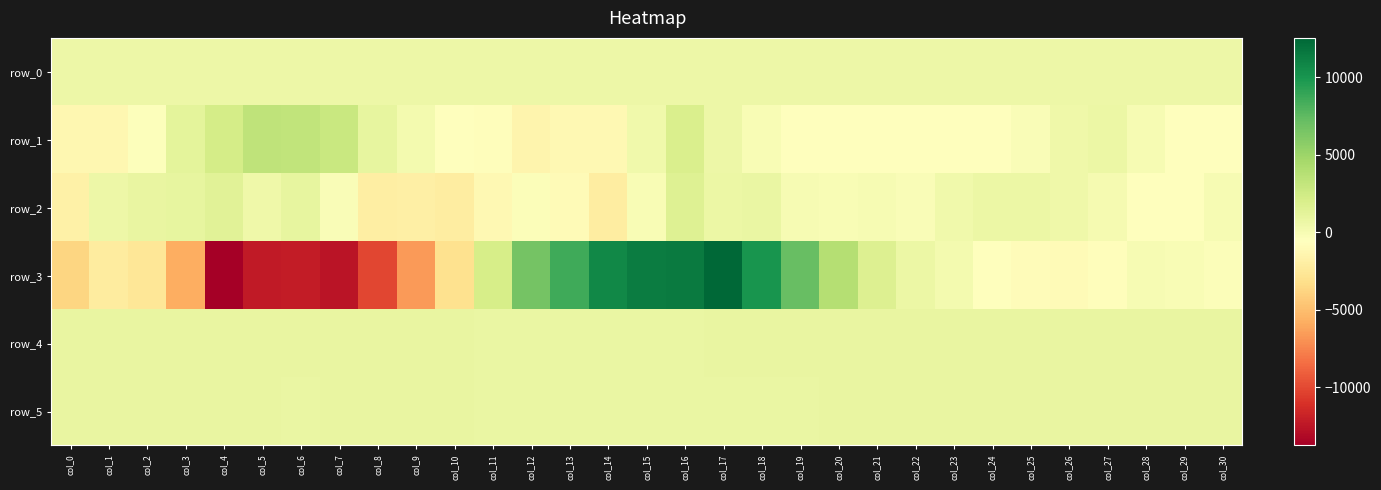

Reading left to right, extract all data points from this chart.

row_0: col_0=590.7	col_1=590.7	col_2=590.7	col_3=590.8	col_4=590.8	col_5=590.9	col_6=590.9	col_7=591.0	col_8=591.1	col_9=591.1	col_10=591.1	col_11=591.2	col_12=591.3	col_13=591.3	col_14=591.4	col_15=591.4	col_16=591.5	col_17=591.5	col_18=591.5	col_19=591.6	col_20=591.7	col_21=591.7	col_22=591.8	col_23=591.8	col_24=591.9	col_25=591.9	col_26=592.0	col_27=592.0	col_28=592.1	col_29=592.1	col_30=592.1
row_1: col_0=-1240.0	col_1=-1279.0	col_2=-411.0	col_3=1148.0	col_4=2235.0	col_5=3338.0	col_6=3186.0	col_7=2829.0	col_8=936.0	col_9=115.0	col_10=-714.0	col_11=-746.0	col_12=-1435.0	col_13=-1207.0	col_14=-1208.0	col_15=358.0	col_16=1918.0	col_17=573.0	col_18=-101.0	col_19=-616.0	col_20=-613.0	col_21=-517.0	col_22=-592.0	col_23=-569.0	col_24=-556.0	col_25=-215.0	col_26=471.0	col_27=671.0	col_28=-5.0	col_29=-630.0	col_30=-529.0
row_2: col_0=-1776.0	col_1=520.0	col_2=870.0	col_3=964.0	col_4=1366.0	col_5=467.0	col_6=1002.0	col_7=-203.0	col_8=-2003.0	col_9=-1863.0	col_10=-2142.0	col_11=-1140.0	col_12=-363.0	col_13=-984.0	col_14=-2107.0	col_15=-133.0	col_16=1597.0	col_17=676.0	col_18=784.0	col_19=-46.0	col_20=-152.0	col_21=-15.0	col_22=-236.0	col_23=386.0	col_24=704.0	col_25=701.0	col_26=499.0	col_27=27.0	col_28=-618.0	col_29=-604.0	col_30=-79.0
row_3: col_0=-3709.0	col_1=-2190.0	col_2=-2610.0	col_3=-5828.0	col_4=-13753.0	col_5=-12261.0	col_6=-12201.0	col_7=-12535.0	col_8=-10103.0	col_9=-6595.0	col_10=-3007.0	col_11=2159.0	col_12=6639.0	col_13=8544.0	col_14=10723.0	col_15=11309.0	col_16=11434.0	col_17=12528.0	col_18=9978.0	col_19=7147.0	col_20=3885.0	col_21=1699.0	col_22=666.0	col_23=147.0	col_24=-547.0	col_25=-916.0	col_26=-992.0	col_27=-788.0	col_28=-22.0	col_29=-123.0	col_30=-342.0
row_4: col_0=863.0	col_1=860.0	col_2=848.0	col_3=853.0	col_4=844.0	col_5=846.0	col_6=844.0	col_7=846.0	col_8=842.0	col_9=832.0	col_10=826.0	col_11=817.0	col_12=812.0	col_13=806.0	col_14=800.0	col_15=799.0	col_16=812.0	col_17=826.0	col_18=840.0	col_19=849.0	col_20=859.0	col_21=852.0	col_22=859.0	col_23=866.0	col_24=866.0	col_25=861.0	col_26=860.0	col_27=859.0	col_28=861.0	col_29=865.0	col_30=860.0
row_5: col_0=834.0	col_1=832.0	col_2=833.0	col_3=830.0	col_4=828.0	col_5=826.0	col_6=818.0	col_7=835.0	col_8=826.0	col_9=829.0	col_10=826.0	col_11=823.0	col_12=819.0	col_13=819.0	col_14=811.0	col_15=820.0	col_16=817.0	col_17=823.0	col_18=823.0	col_19=824.0	col_20=829.0	col_21=826.0	col_22=829.0	col_23=833.0	col_24=831.0	col_25=833.0	col_26=829.0	col_27=829.0	col_28=832.0	col_29=829.0	col_30=830.0